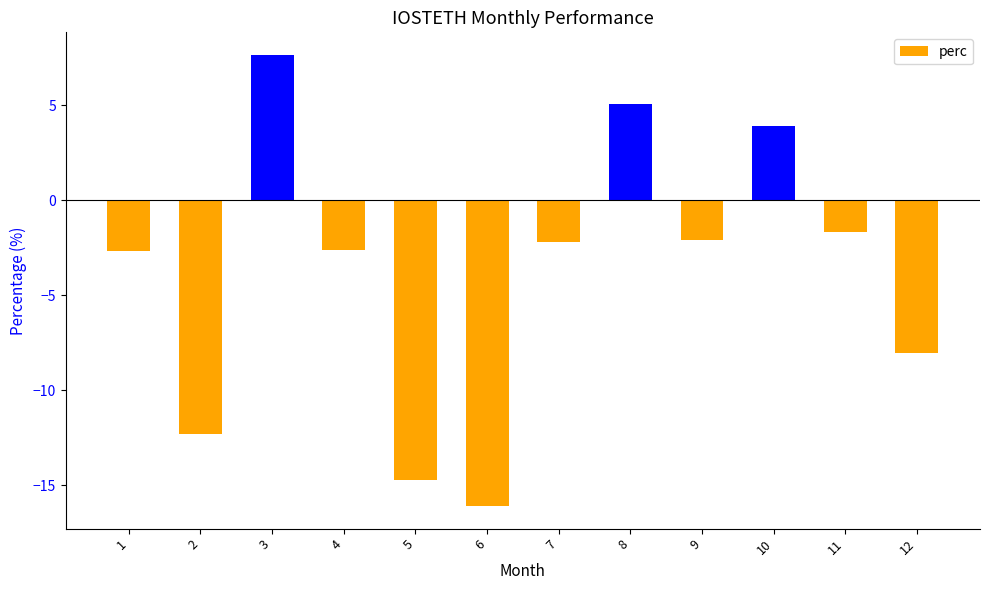

At which category does the chart reach its minimum across all series?

6